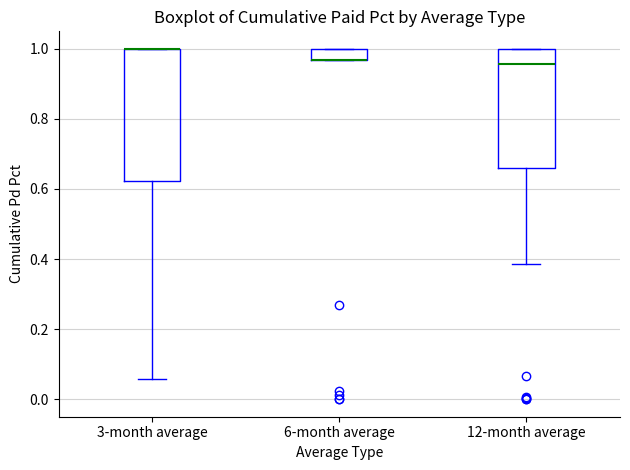

Reading left to right, read every box against the y-axis: the position of its median line, the range the box covers, and the ends of its whiskers. The values are not printed on the chart, so give them approximately, as read against the axis.

3-month average: median 1.00 (drawn on the box's upper edge), box 0.62 to 1.00, whiskers 0.06 to 1.00
6-month average: median 0.96 (drawn on the box's lower edge), box 0.96 to 1.00, whiskers 0.96 to 1.00
12-month average: median 0.96, box 0.66 to 1.00, whiskers 0.38 to 1.00